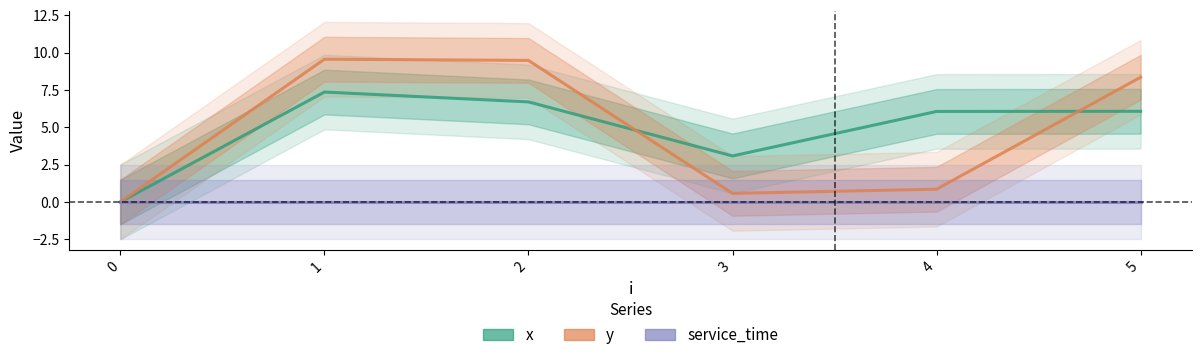

What is the difference between the x values at 4 and 2?

0.6